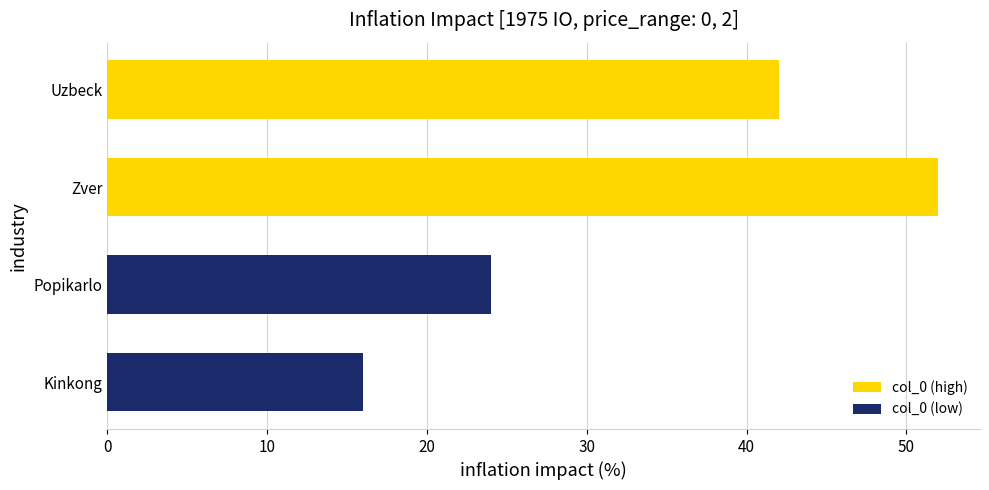

List the labels in order of value, largest first.

Zver, Uzbeck, Popikarlo, Kinkong